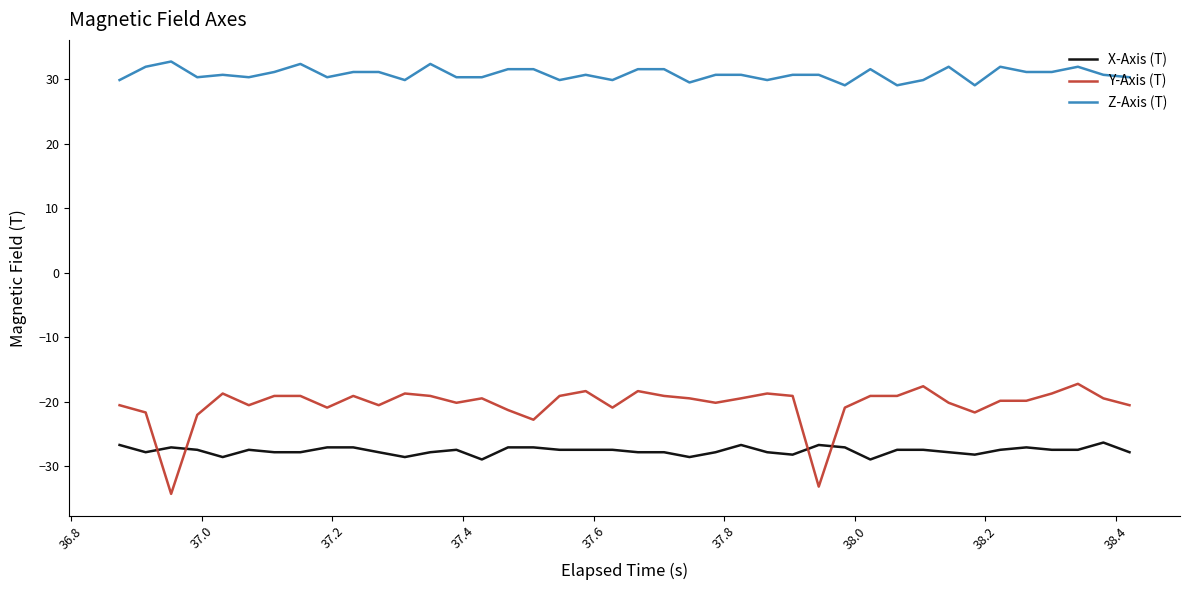

What is the minimum value for Y-Axis (T)?

-34.3